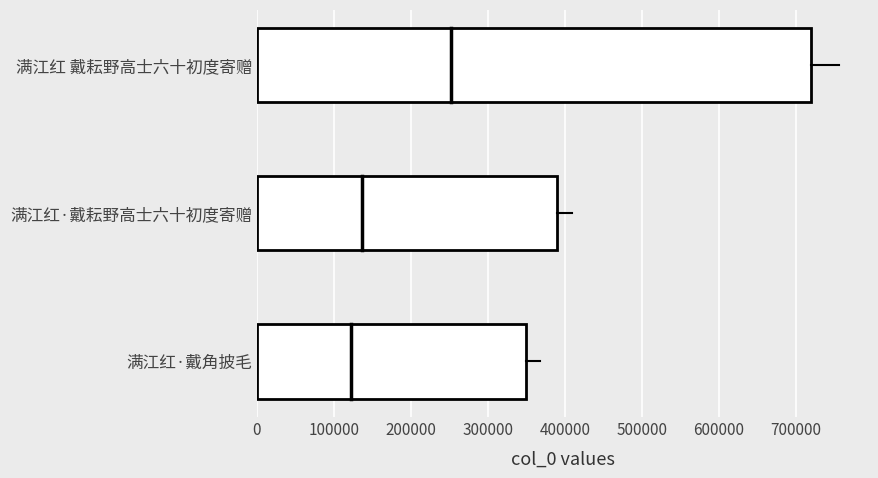

How many values are below 390091?

1